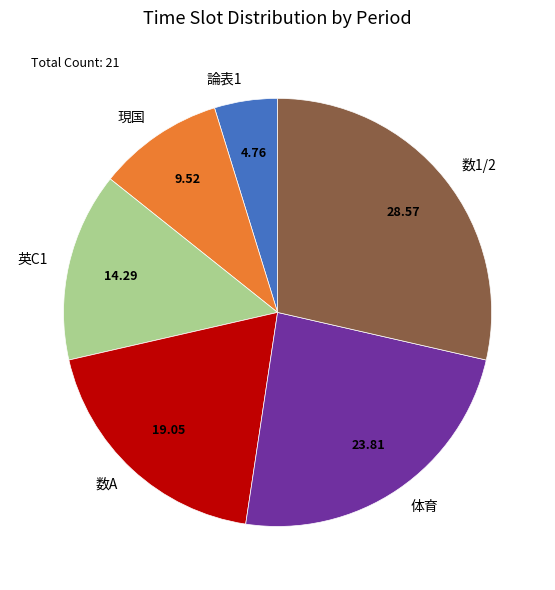

Does 数A represent more than half of the total?

No